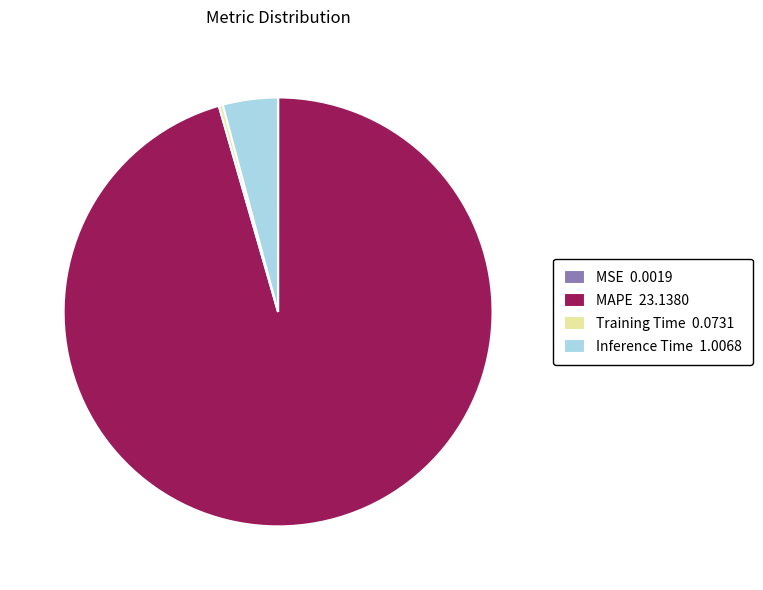

Between MAPE 23.1380 and Inference Time 1.0068, which is larger?

MAPE 23.1380